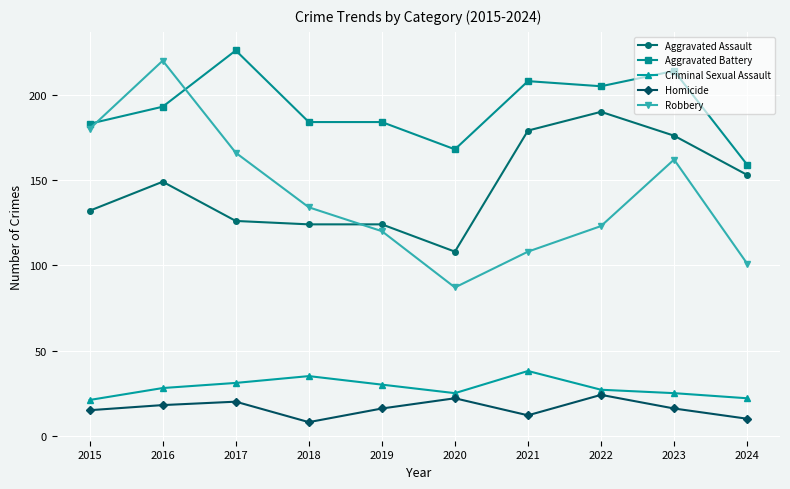

The value of Homicide at 2021 is 12. True or false?

True